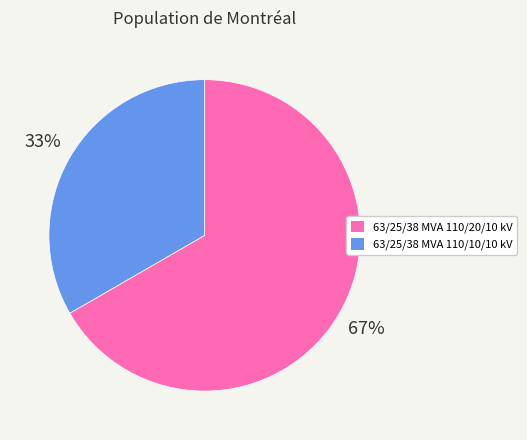

Approximately how many times larger is the value at 63/25/38 MVA 110/20/10 kV compared to 63/25/38 MVA 110/10/10 kV?

2.0